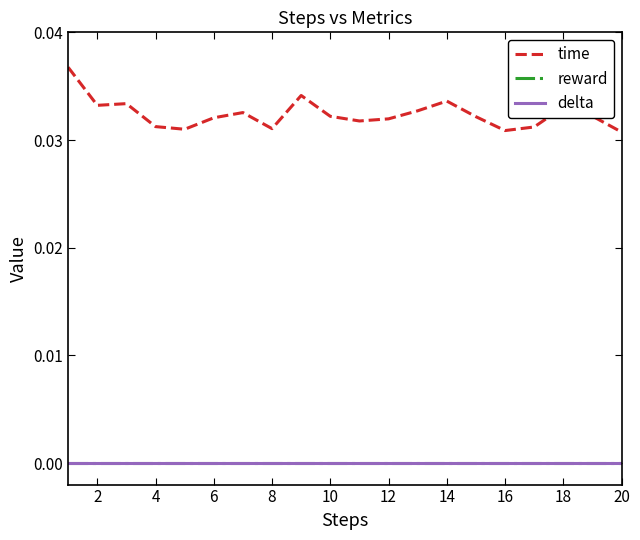

Is this an area chart (filled region under the line)?

No